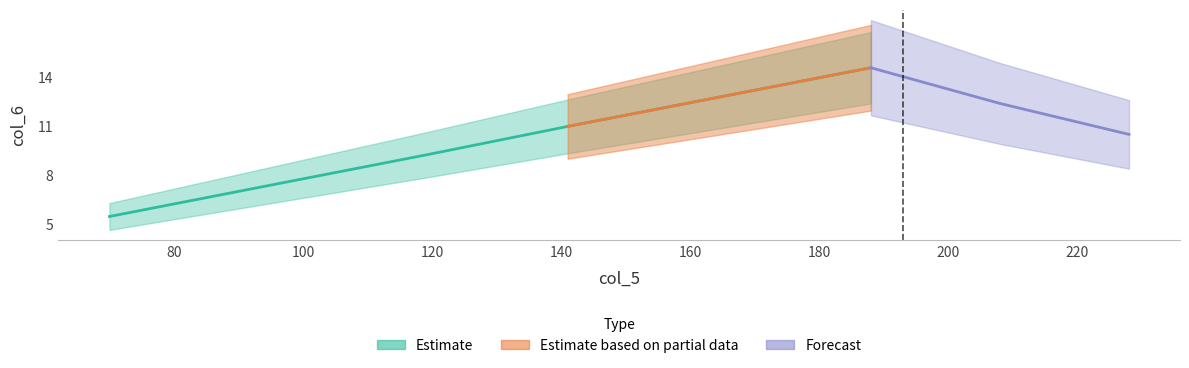

List the labels in order of value, smallest first.

70, 119, 141, 188